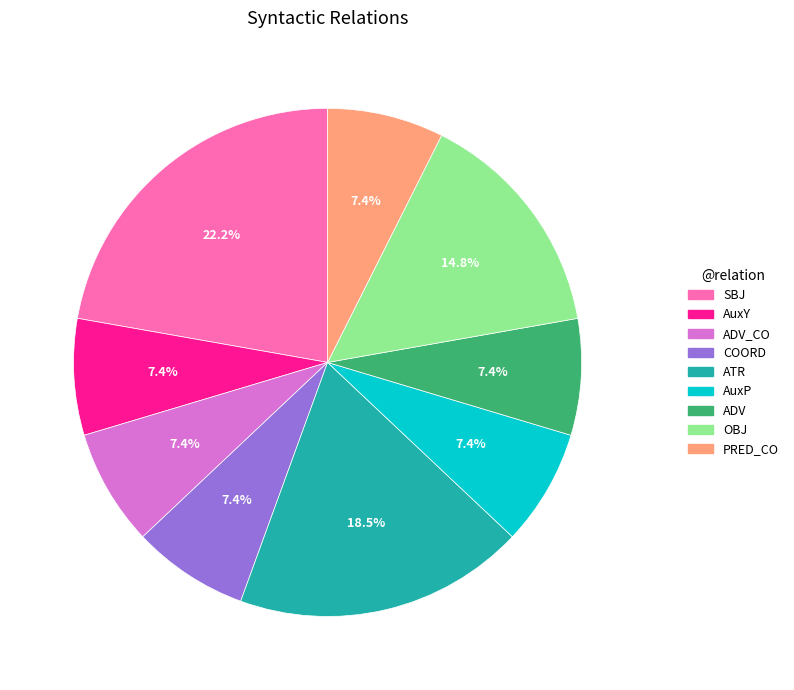

To the nearest percent, what is the combined percentage of ATR and PRED_CO?

26%